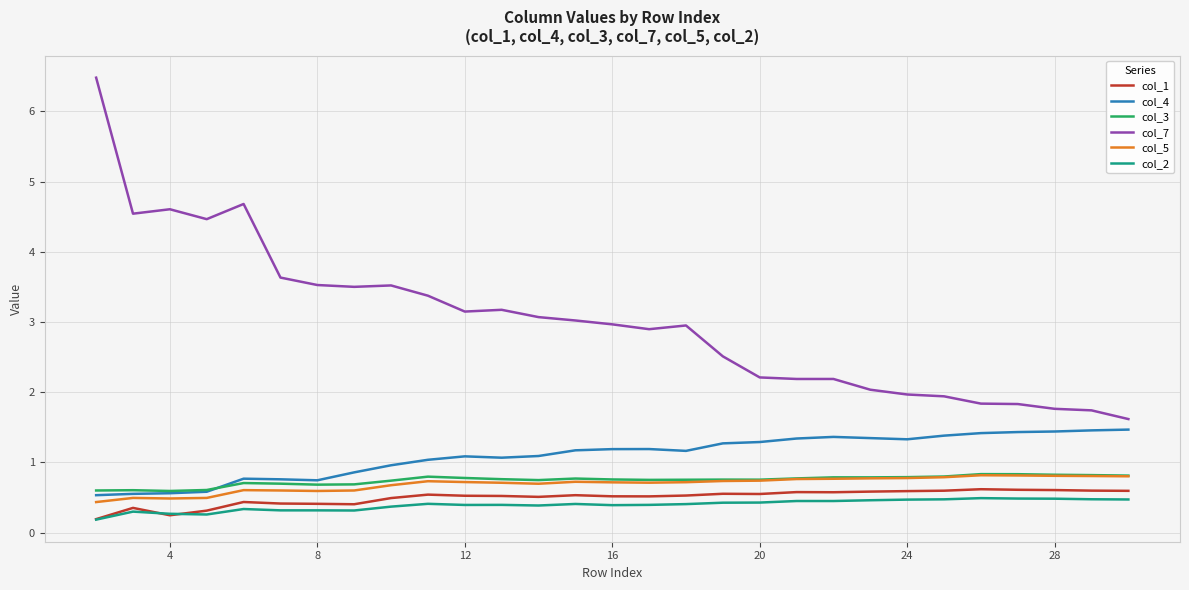

True or false: col_2 and col_5 intersect in this chart.

False